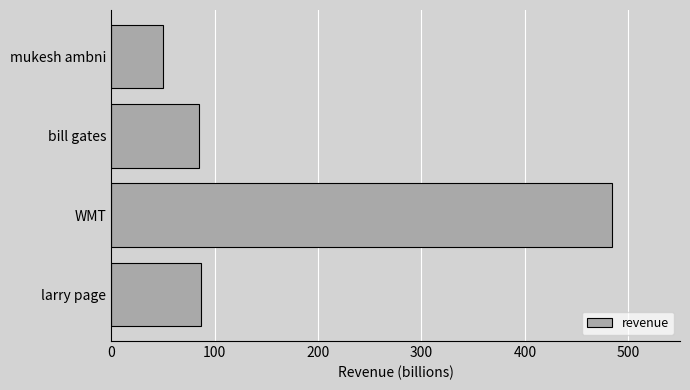

What is the smallest value displayed?

50